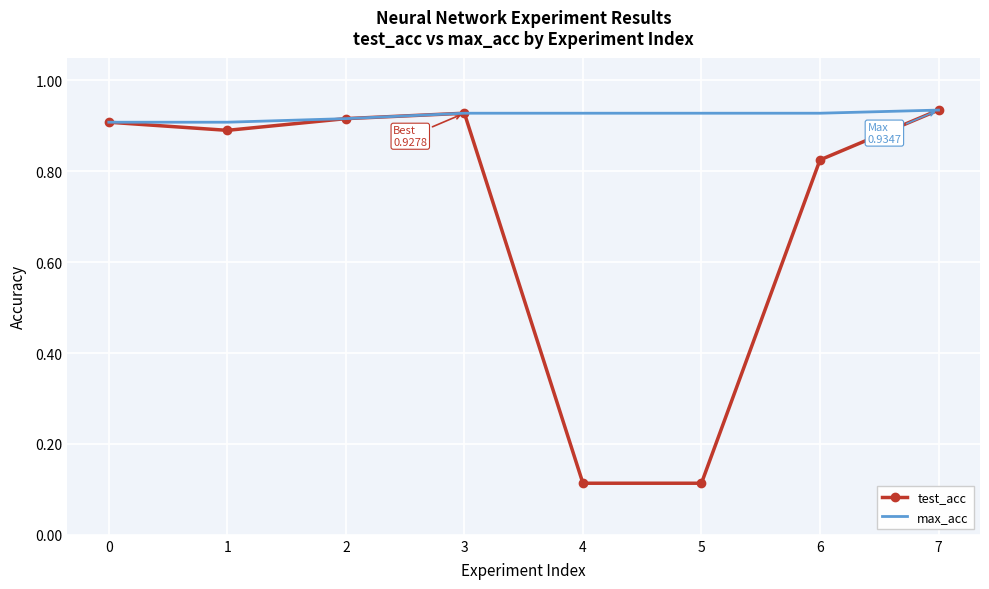

True or false: test_acc has a value of 0.9 at 0.

True